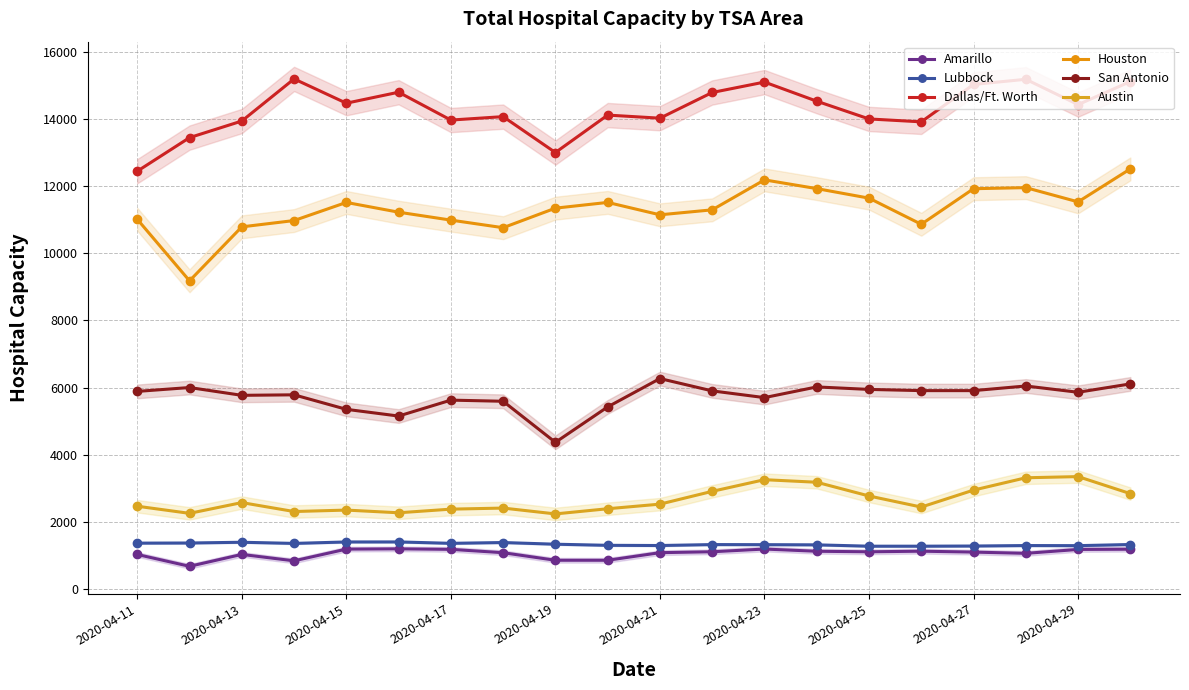

Is it true that Houston equals 6792 at 17?

False